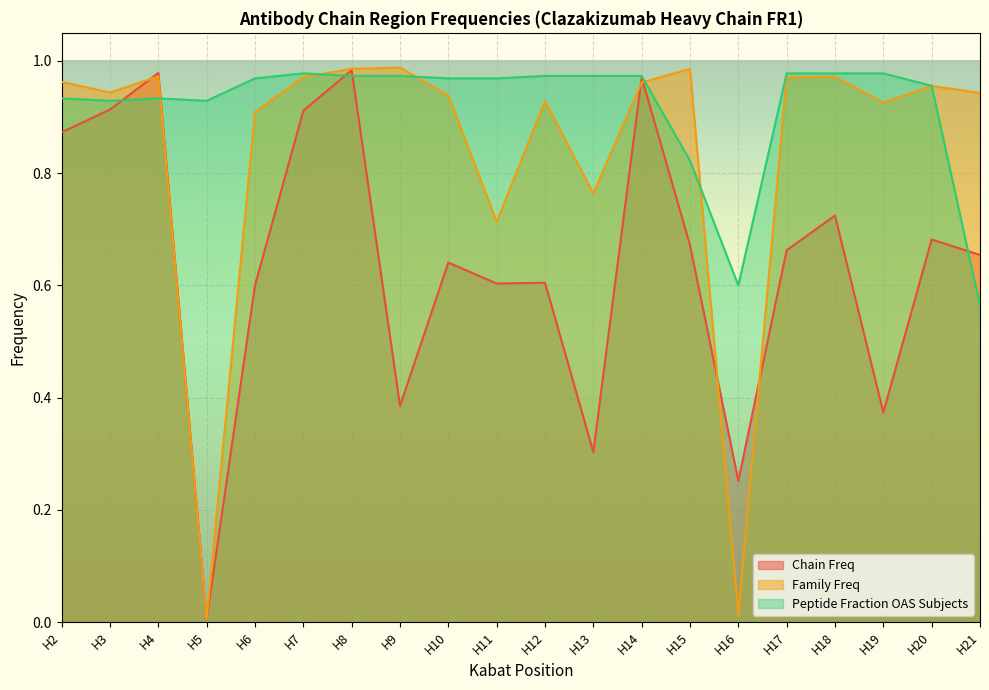

Is it true that Family Freq equals 1.7 at H7?

False